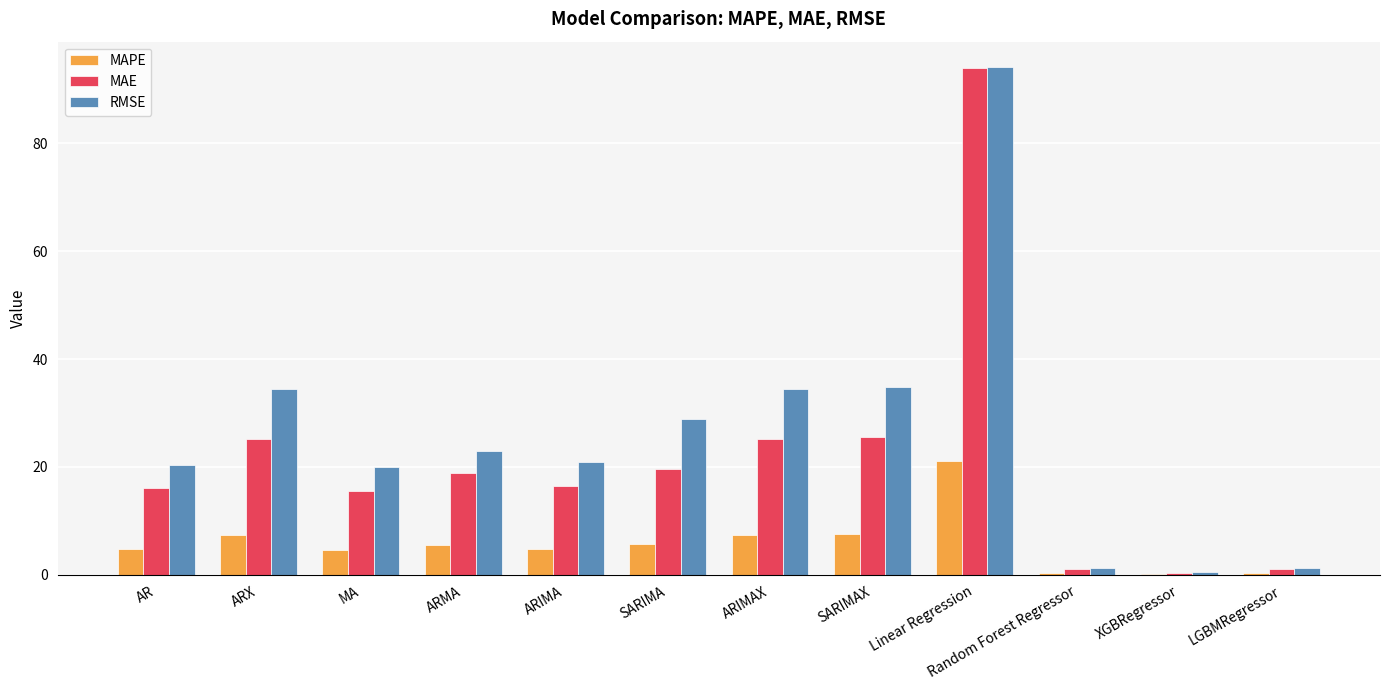

Which series changed the most between ARX and MA?

RMSE